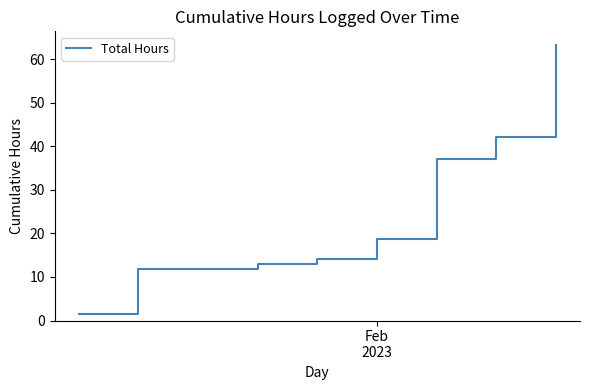

What is the maximum value shown in the chart?

63.3